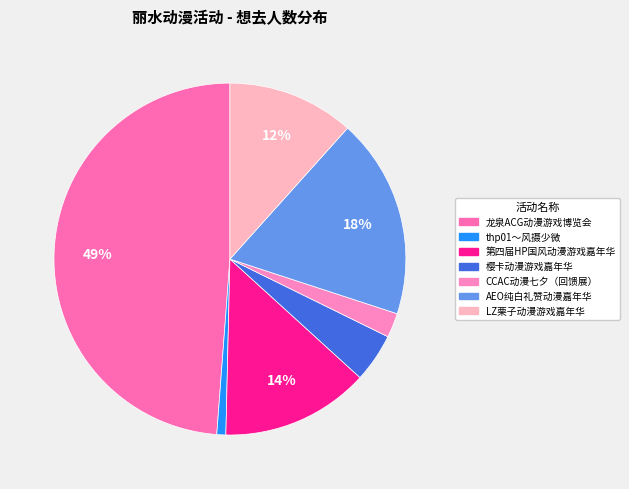

To the nearest percent, what percentage of the pie is LZ栗子动漫游戏嘉年华?

12%